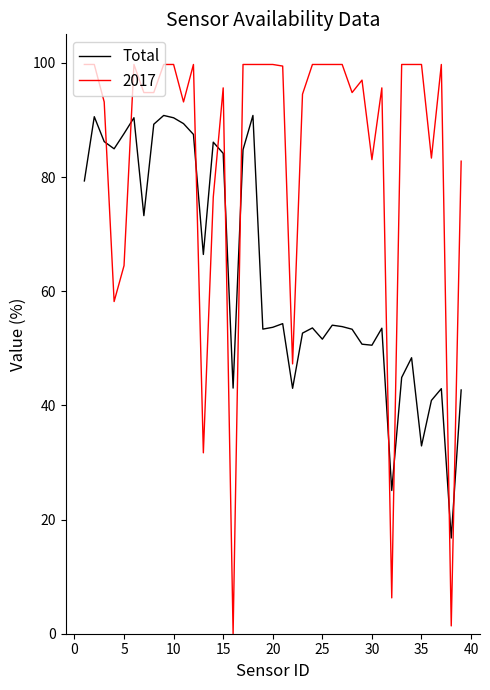

What is the greatest value displayed?

99.7